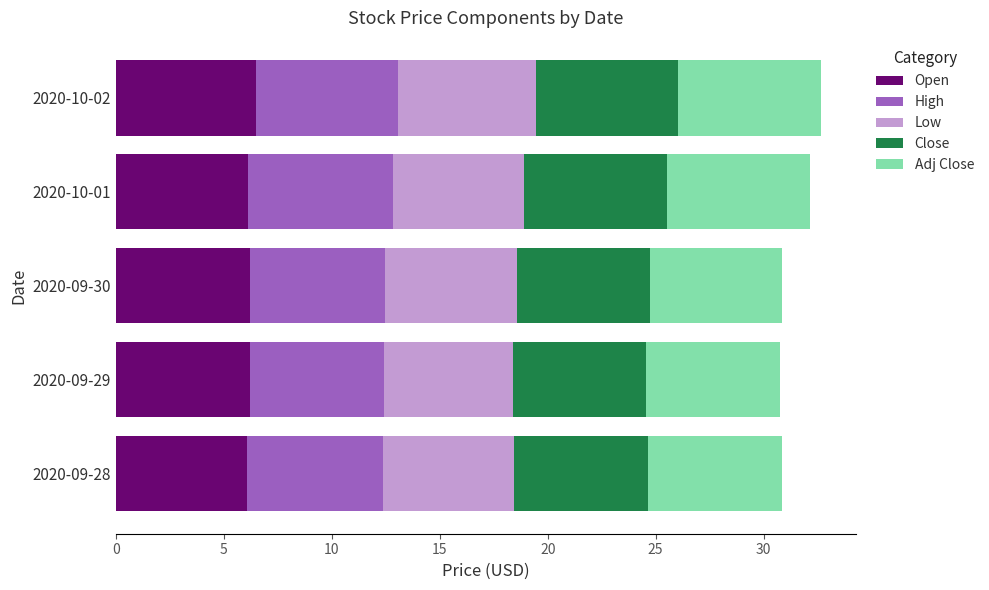

What is the total value across all series at 2020-10-01?

32.1